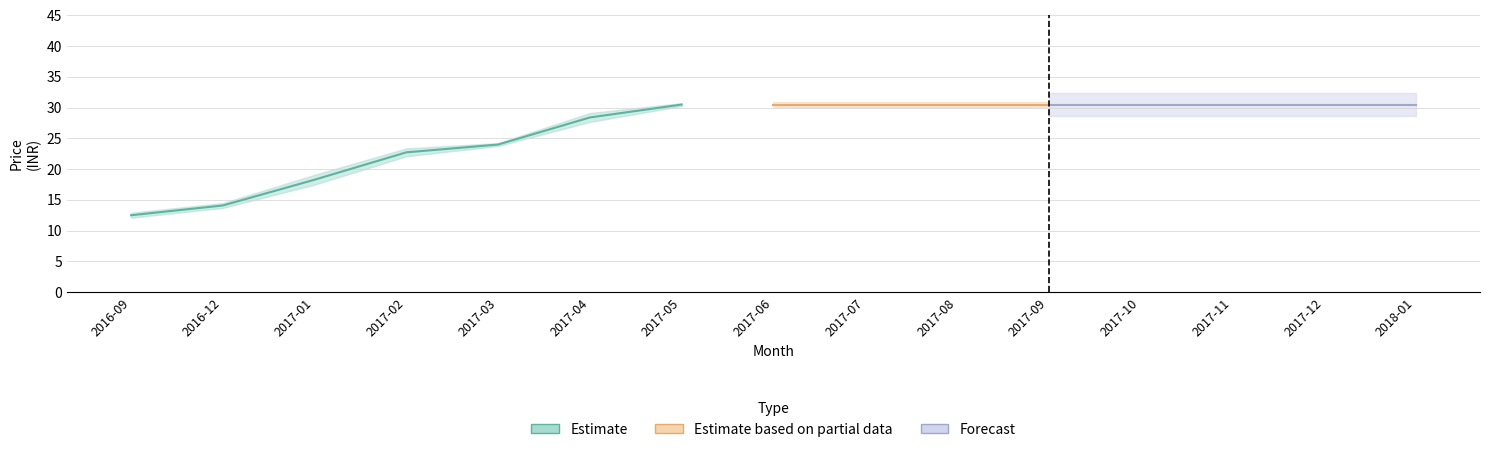

At how many categories does at least one series exceed 21?

12